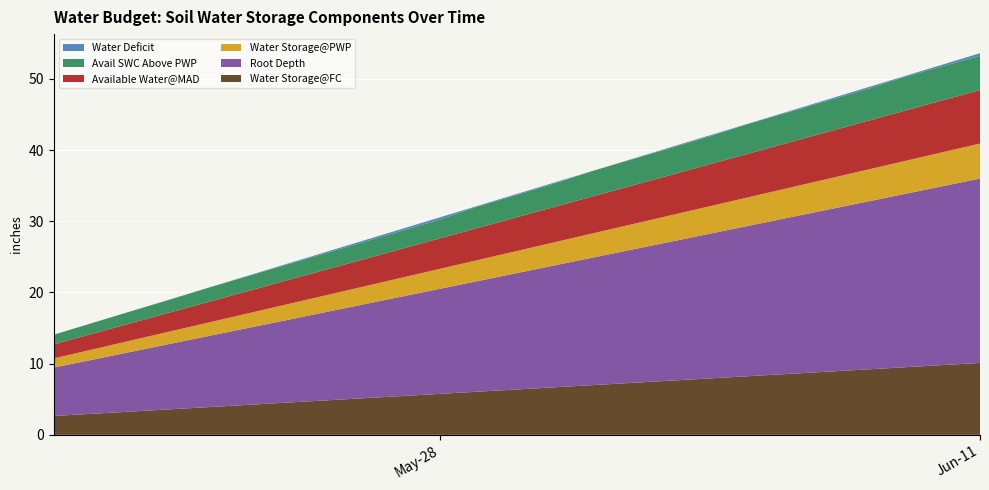

Reading left to right, transcribe all the data shown in this chart.

Water Storage@FC: 2024-05-18=2.7	2024-05-19=3.0	2024-05-20=3.3	2024-05-21=3.6	2024-05-22=3.9	2024-05-23=4.2	2024-05-24=4.5	2024-05-25=4.8	2024-05-26=5.1	2024-05-27=5.4	2024-05-28=5.8	2024-05-29=6.1	2024-05-30=6.4	2024-05-31=6.7	2024-06-01=7.0	2024-06-02=7.3	2024-06-03=7.6	2024-06-04=7.9	2024-06-05=8.2	2024-06-06=8.5	2024-06-07=8.9	2024-06-08=9.2	2024-06-09=9.5	2024-06-10=9.8	2024-06-11=10.1
Root Depth: 2024-05-18=6.8	2024-05-19=7.6	2024-05-20=8.4	2024-05-21=9.2	2024-05-22=10.0	2024-05-23=10.8	2024-05-24=11.6	2024-05-25=12.4	2024-05-26=13.2	2024-05-27=14.0	2024-05-28=14.8	2024-05-29=15.6	2024-05-30=16.3	2024-05-31=17.1	2024-06-01=17.9	2024-06-02=18.7	2024-06-03=19.5	2024-06-04=20.3	2024-06-05=21.1	2024-06-06=21.9	2024-06-07=22.7	2024-06-08=23.5	2024-06-09=24.3	2024-06-10=25.1	2024-06-11=25.9
Water Storage@PWP: 2024-05-18=1.3	2024-05-19=1.4	2024-05-20=1.6	2024-05-21=1.7	2024-05-22=1.9	2024-05-23=2.0	2024-05-24=2.2	2024-05-25=2.3	2024-05-26=2.5	2024-05-27=2.7	2024-05-28=2.8	2024-05-29=3.0	2024-05-30=3.1	2024-05-31=3.3	2024-06-01=3.4	2024-06-02=3.6	2024-06-03=3.7	2024-06-04=3.9	2024-06-05=4.0	2024-06-06=4.2	2024-06-07=4.3	2024-06-08=4.5	2024-06-09=4.6	2024-06-10=4.8	2024-06-11=4.9
Available Water@MAD: 2024-05-18=2.0	2024-05-19=2.2	2024-05-20=2.4	2024-05-21=2.7	2024-05-22=2.9	2024-05-23=3.1	2024-05-24=3.4	2024-05-25=3.6	2024-05-26=3.8	2024-05-27=4.0	2024-05-28=4.3	2024-05-29=4.5	2024-05-30=4.7	2024-05-31=5.0	2024-06-01=5.2	2024-06-02=5.4	2024-06-03=5.7	2024-06-04=5.9	2024-06-05=6.1	2024-06-06=6.4	2024-06-07=6.6	2024-06-08=6.8	2024-06-09=7.0	2024-06-10=7.3	2024-06-11=7.5
Avail SWC Above PWP: 2024-05-18=1.4	2024-05-19=1.5	2024-05-20=1.7	2024-05-21=1.8	2024-05-22=2.0	2024-05-23=2.1	2024-05-24=2.2	2024-05-25=2.3	2024-05-26=2.4	2024-05-27=2.5	2024-05-28=2.6	2024-05-29=3.0	2024-05-30=3.1	2024-05-31=3.3	2024-06-01=3.6	2024-06-02=3.7	2024-06-03=3.8	2024-06-04=3.9	2024-06-05=4.2	2024-06-06=4.3	2024-06-07=4.4	2024-06-08=4.5	2024-06-09=4.7	2024-06-10=4.8	2024-06-11=4.8
Water Deficit: 2024-05-18=0.0	2024-05-19=0.0	2024-05-20=0.0	2024-05-21=0.0	2024-05-22=0.0	2024-05-23=0.1	2024-05-24=0.1	2024-05-25=0.2	2024-05-26=0.2	2024-05-27=0.3	2024-05-28=0.3	2024-05-29=0.1	2024-05-30=0.1	2024-05-31=0.1	2024-06-01=0.0	2024-06-02=0.1	2024-06-03=0.1	2024-06-04=0.1	2024-06-05=0.0	2024-06-06=0.1	2024-06-07=0.2	2024-06-08=0.2	2024-06-09=0.1	2024-06-10=0.2	2024-06-11=0.4